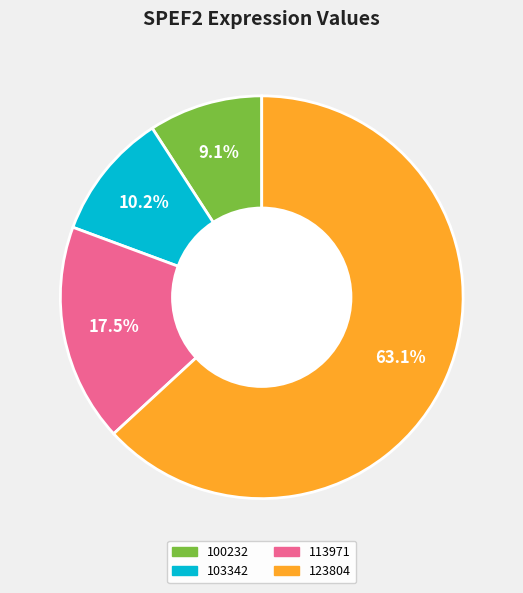

Do 123804 and 100232 together represent more than half of the pie?

Yes